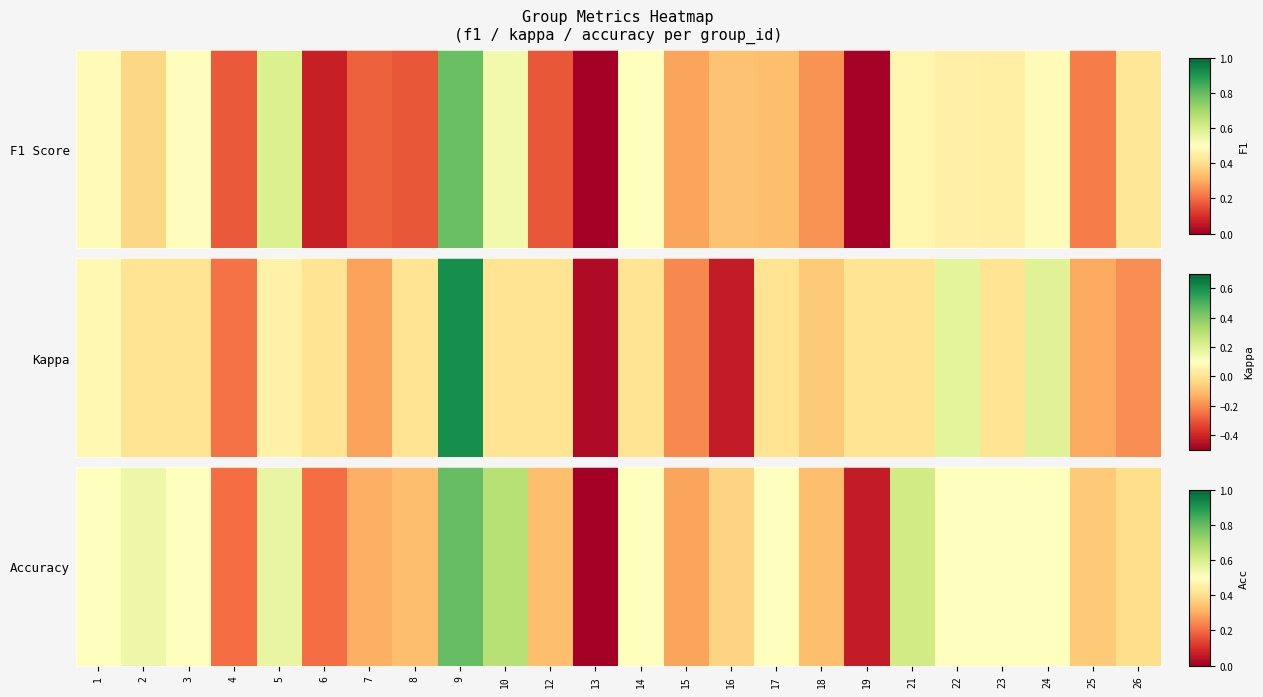

The value at 25 is 0.2. True or false?

False